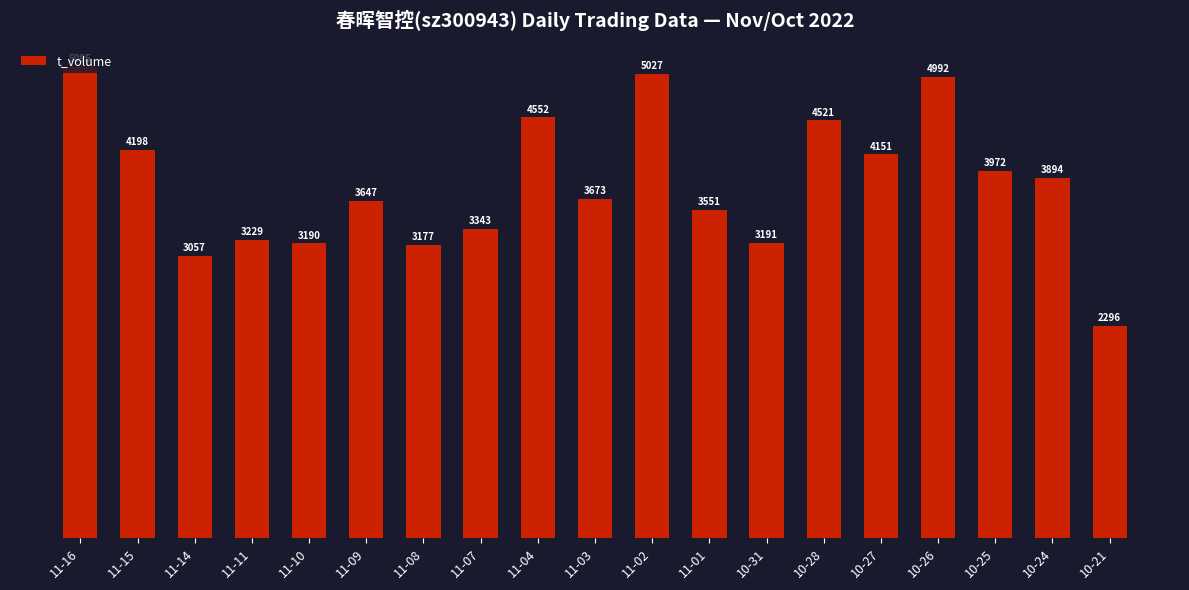

How many bars are there in total?

19